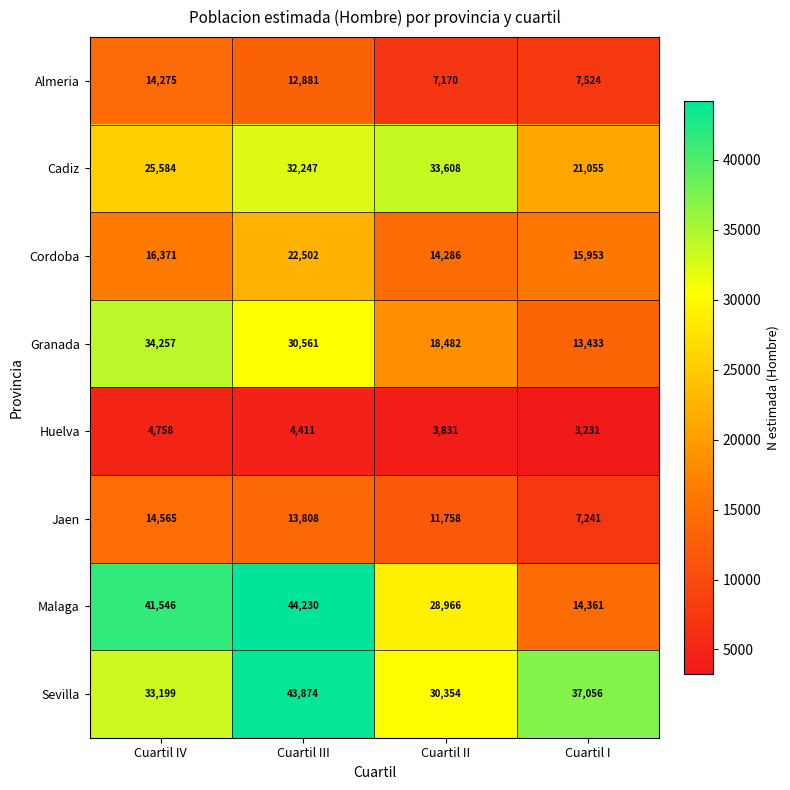

What is the difference between the Granada values at Cuartil I and Cuartil IV?

20824